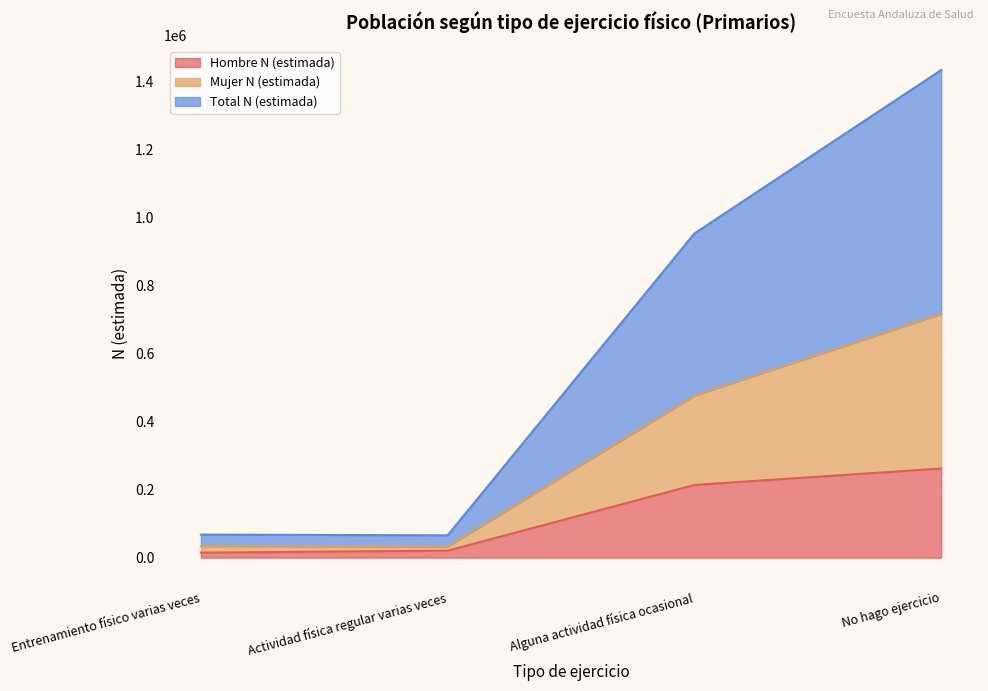

The value of Total N (estimada) at Actividad física regular varias veces is 14144. True or false?

False